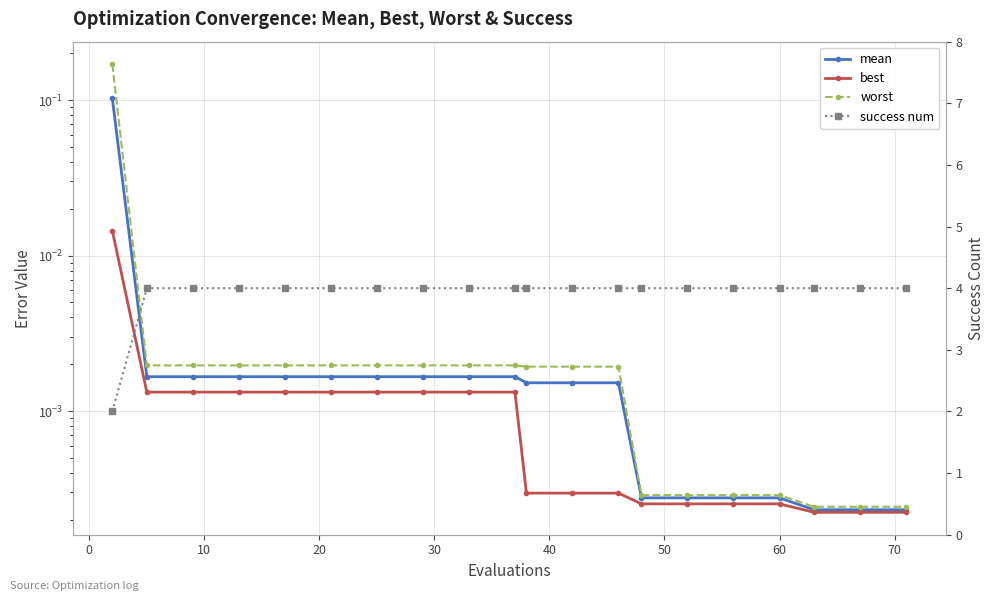

List the series in order of their peak value, lowest first.

best, mean, worst, success num